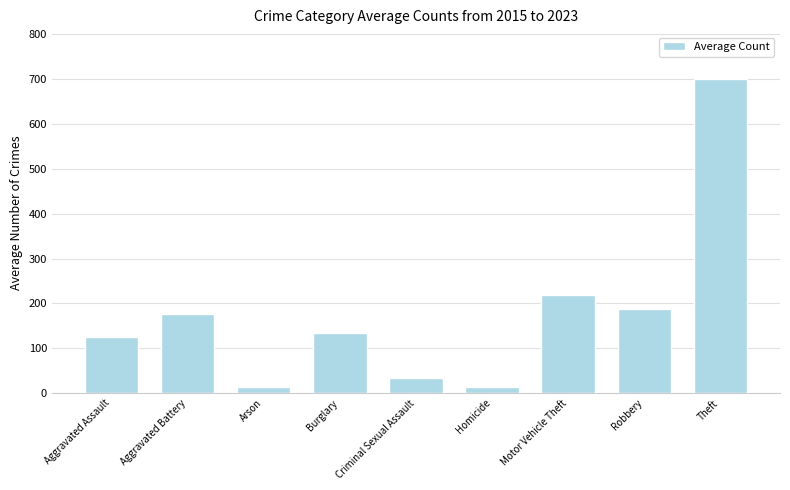

Between Robbery and Theft, which is larger?

Theft